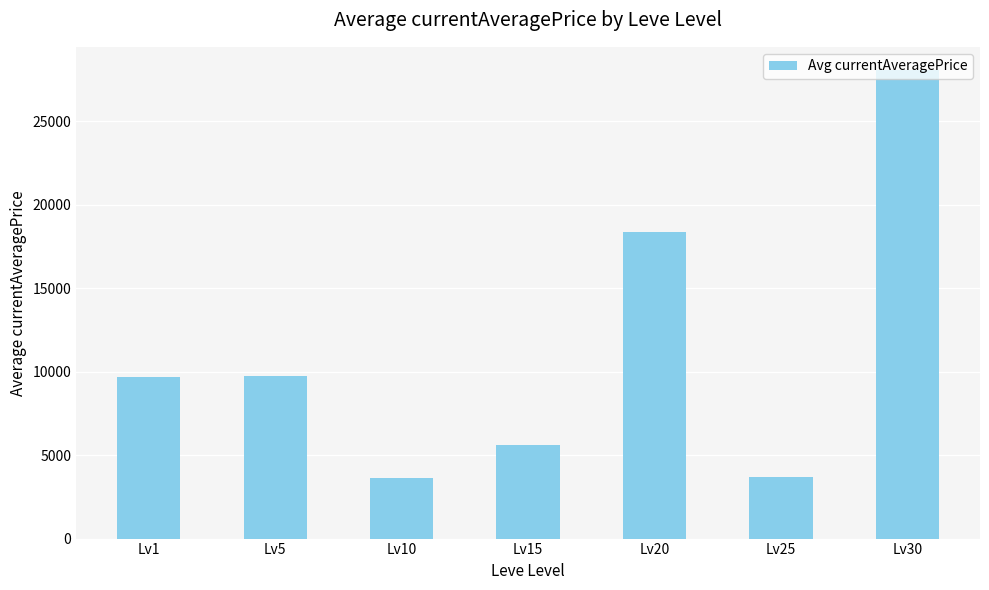

What is the sum of the values at Lv1 and Lv15?

15312.5